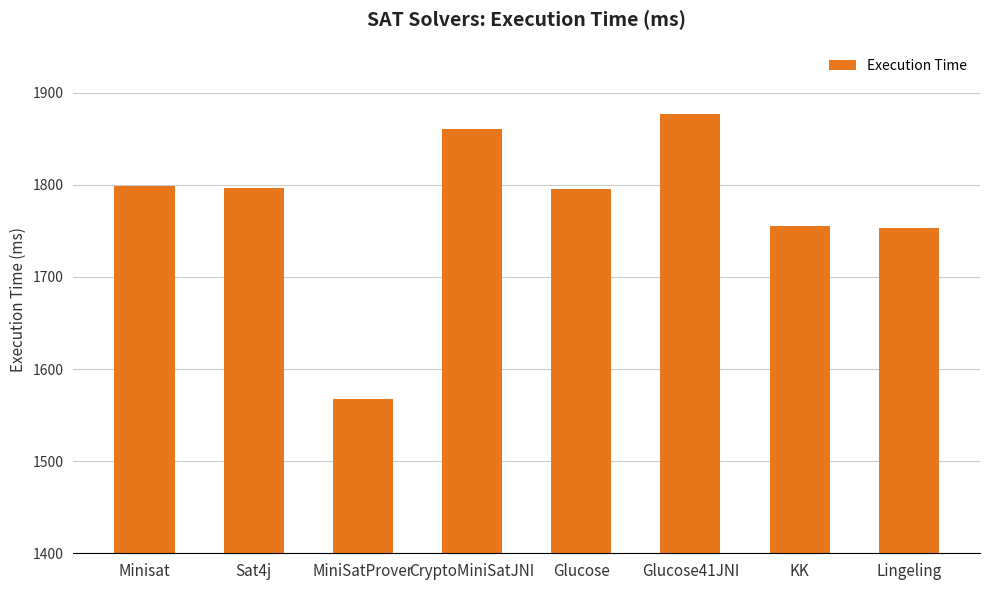

Count the number of data series in this chart.

1